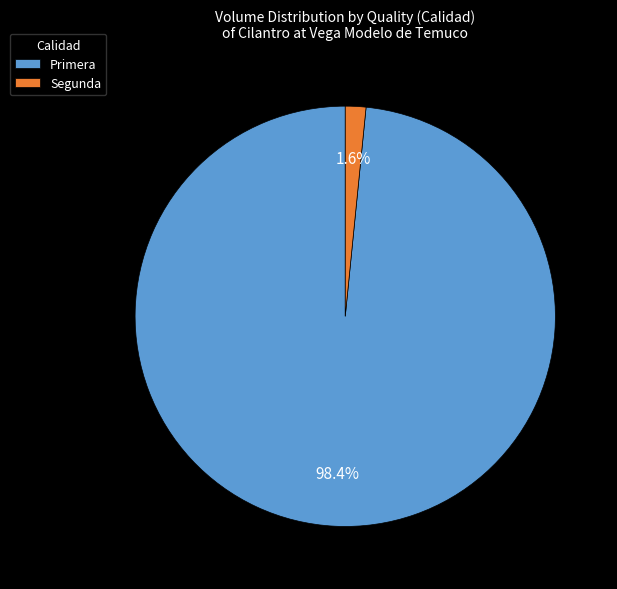

Rank the categories by value from highest to lowest.

Primera, Segunda